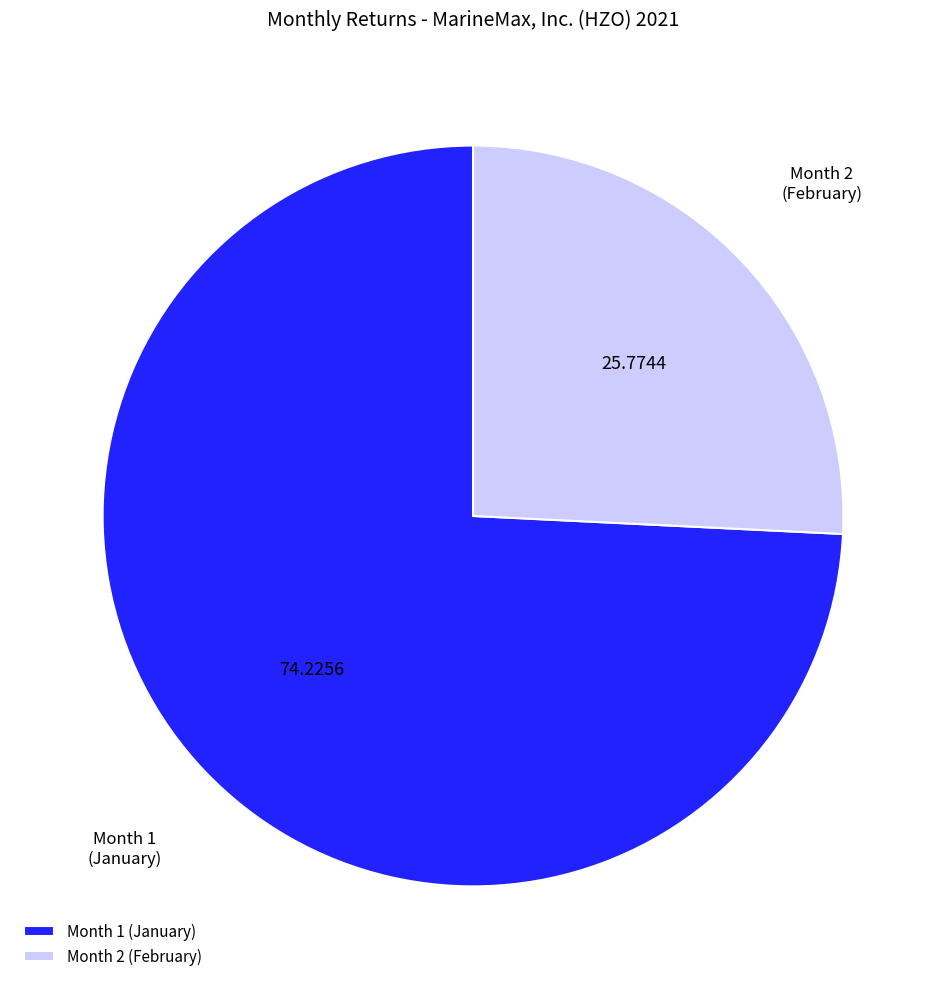

Combined, do Month 1 (January) and Month 2 (February) account for over 50%?

Yes